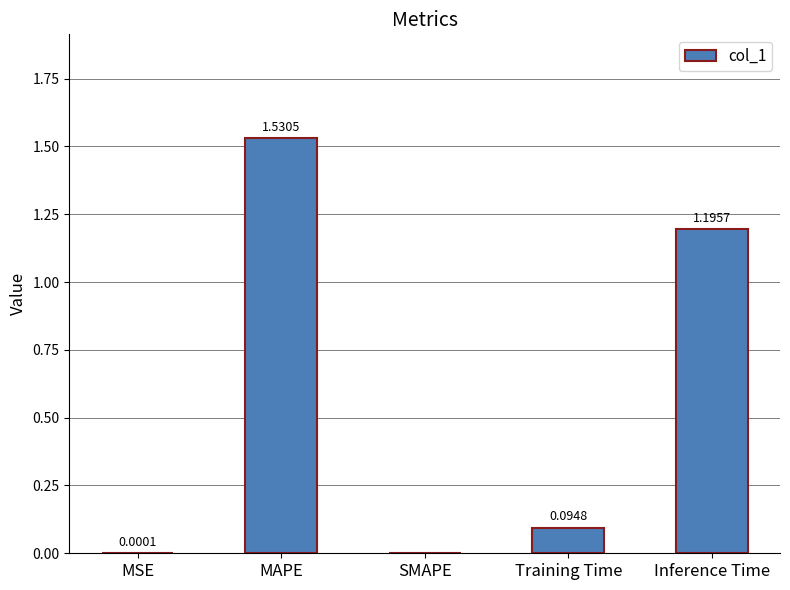

The chart shows a value of 0.6 at Inference Time. True or false?

False